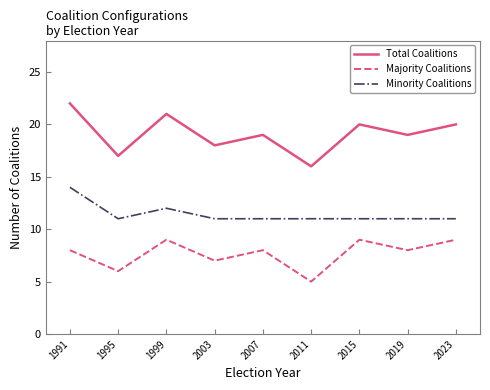

What is the difference between the maximum and second lowest values in the Total Coalitions series?

5